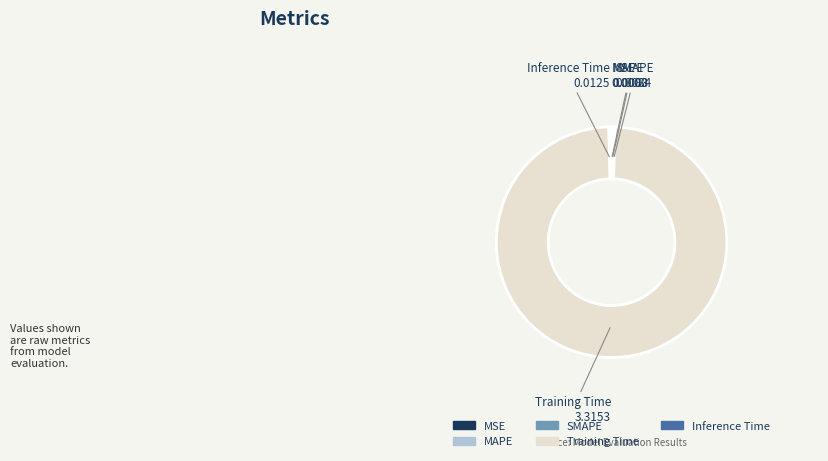

What is the largest slice in the pie chart?

Training Time